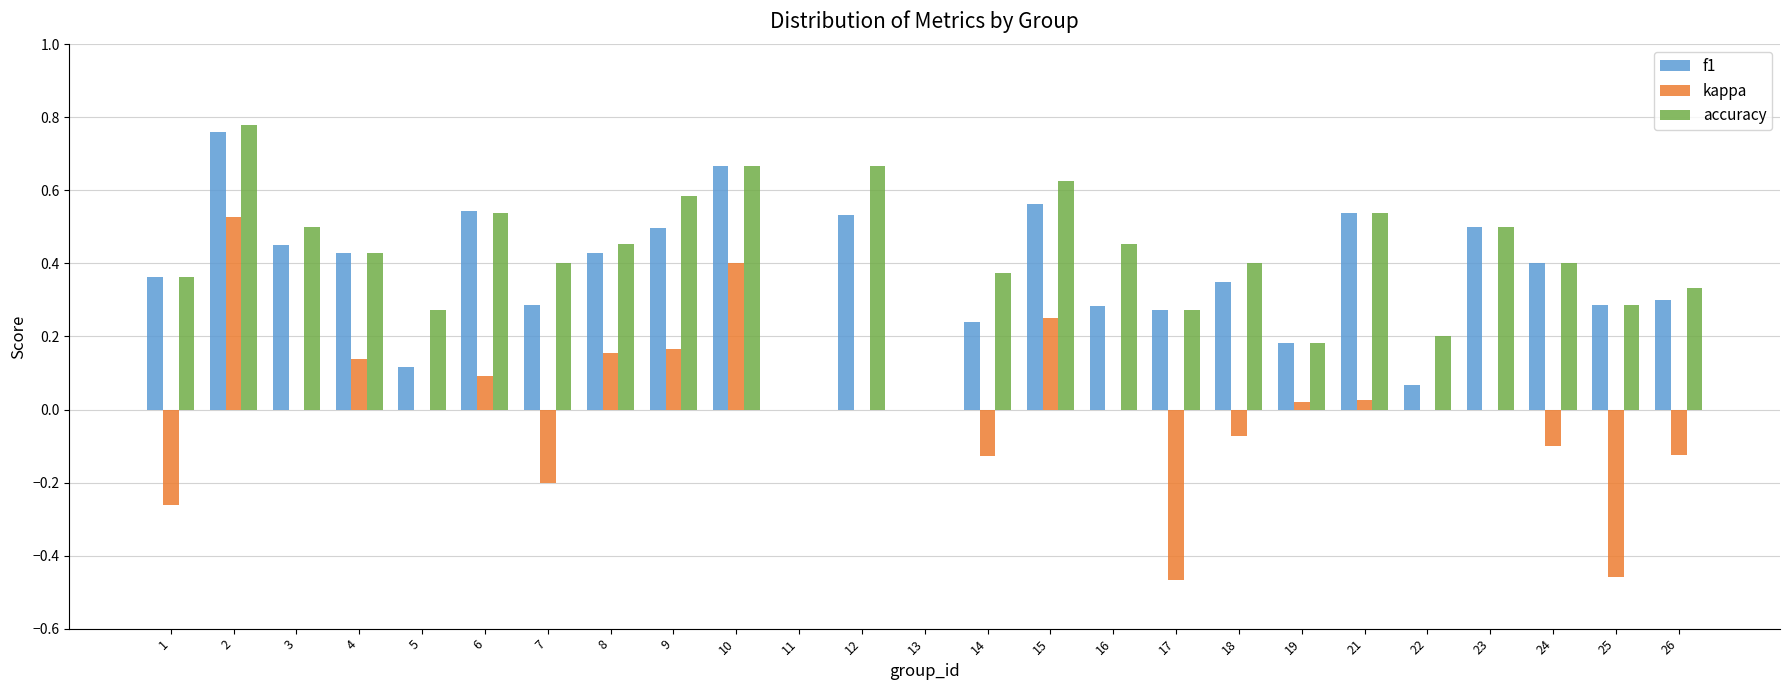

The value of f1 at 23 is 0.8. True or false?

False